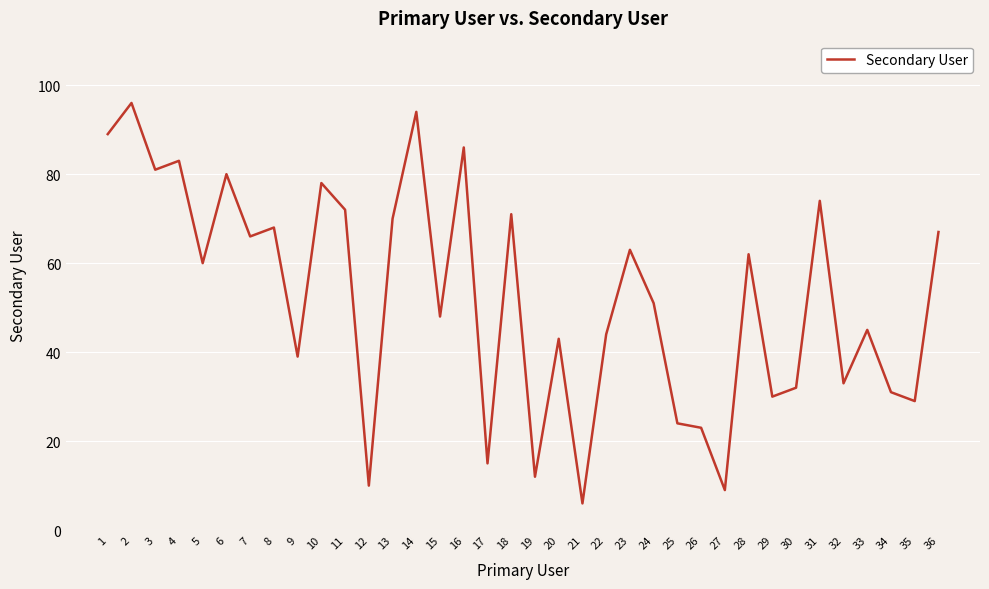

Reading left to right, what are all the values shown in this chart?

89	96	81	83	60	80	66	68	39	78	72	10	70	94	48	86	15	71	12	43	6	44	63	51	24	23	9	62	30	32	74	33	45	31	29	67